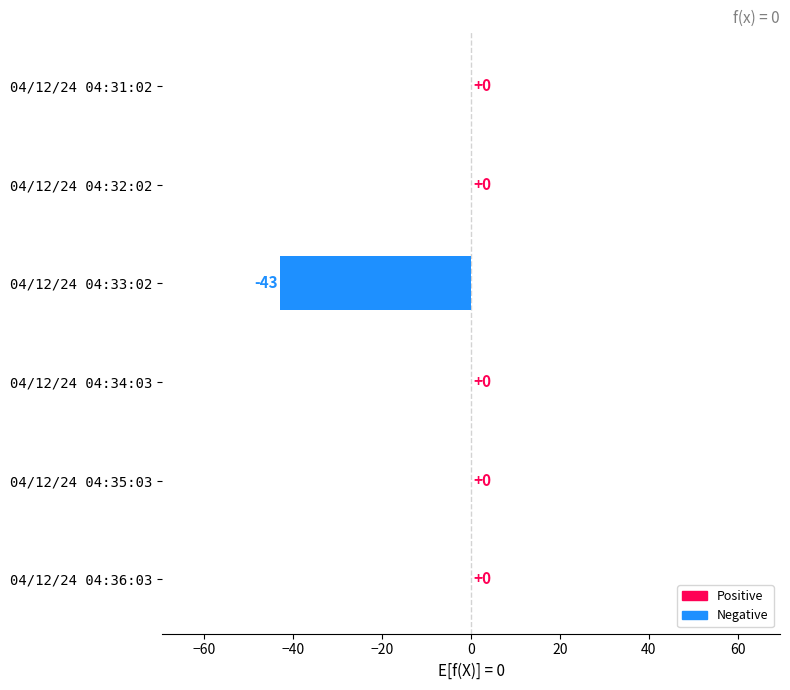

What is the sum of all values?

-43